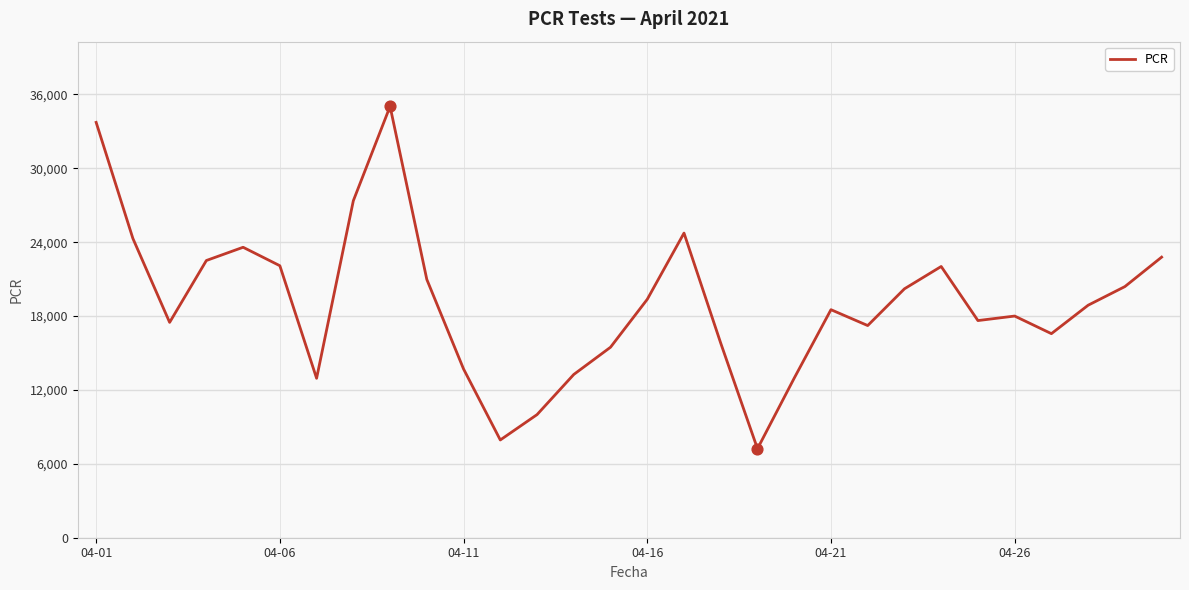

What is the difference between the maximum and minimum values?

27803